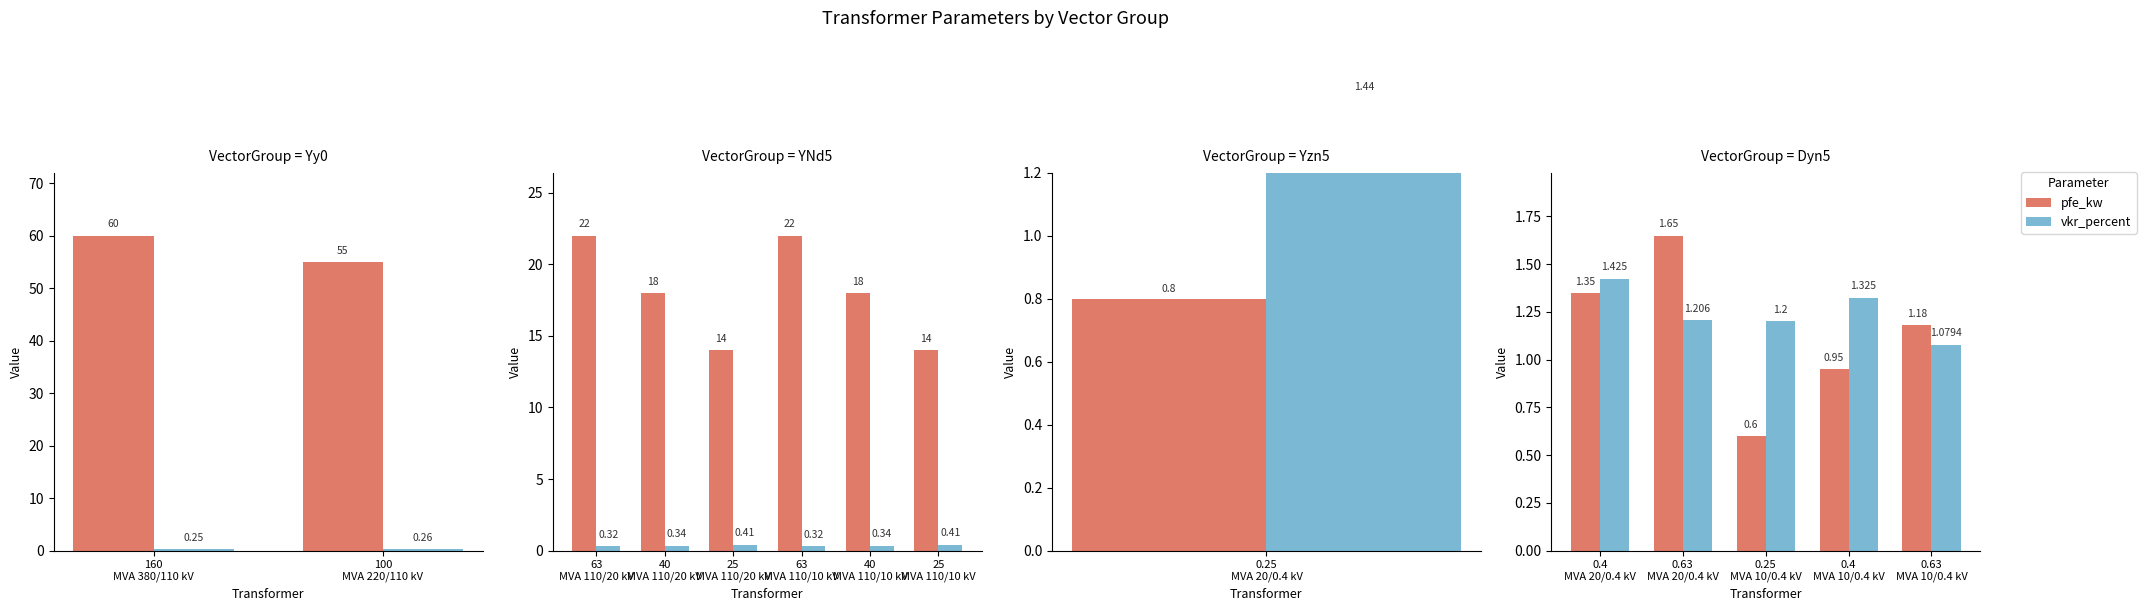

What is the sum of the pfe_kw values at 0.4 MVA 10/0.4 kV and 0.25 MVA 10/0.4 kV?

1.5